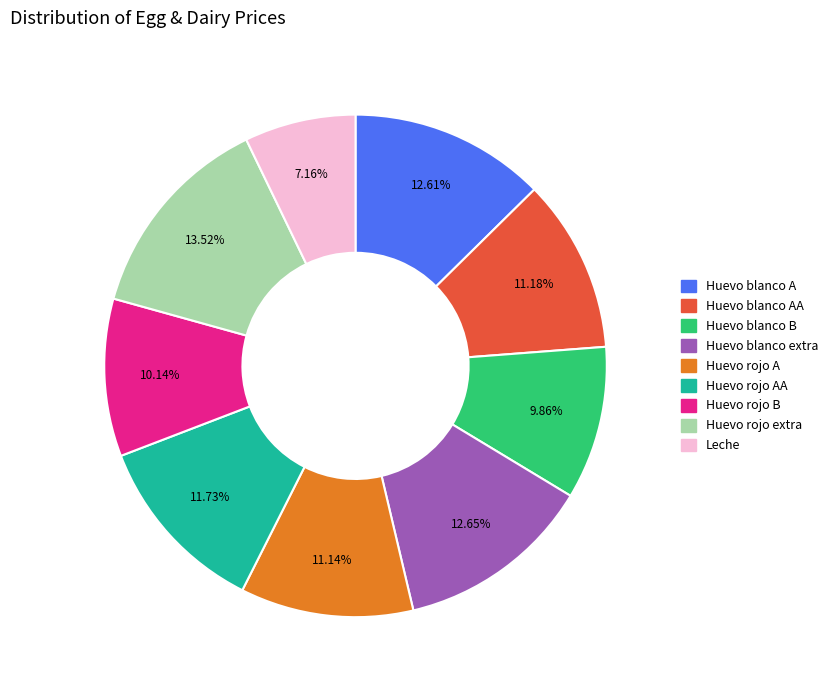

Does any single category account for the majority?

No